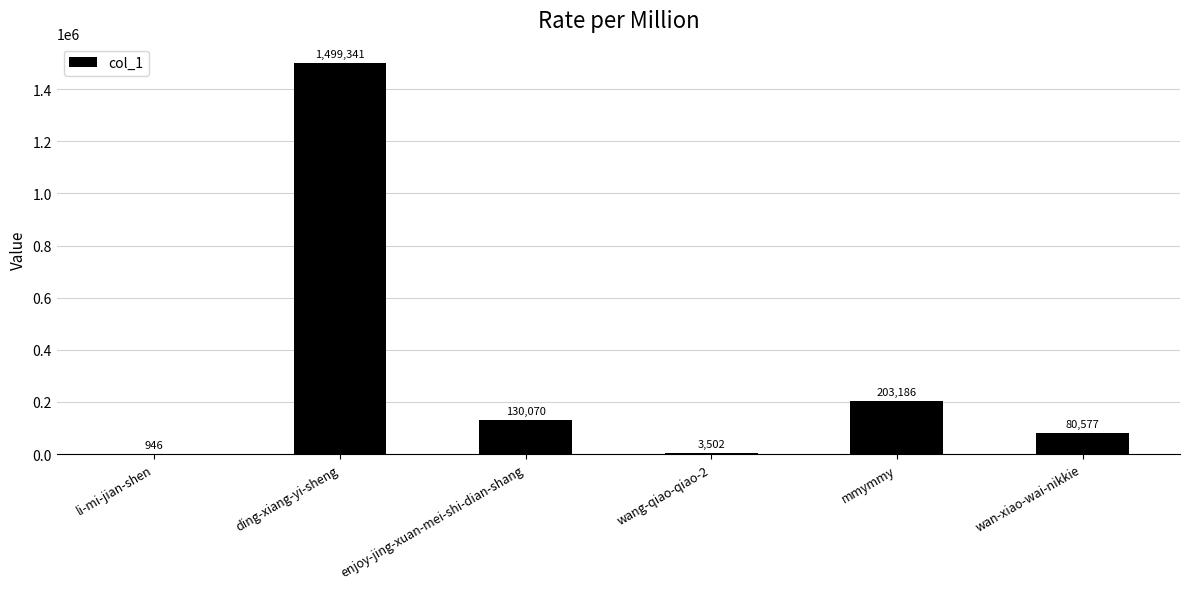

Count the number of data series in this chart.

1